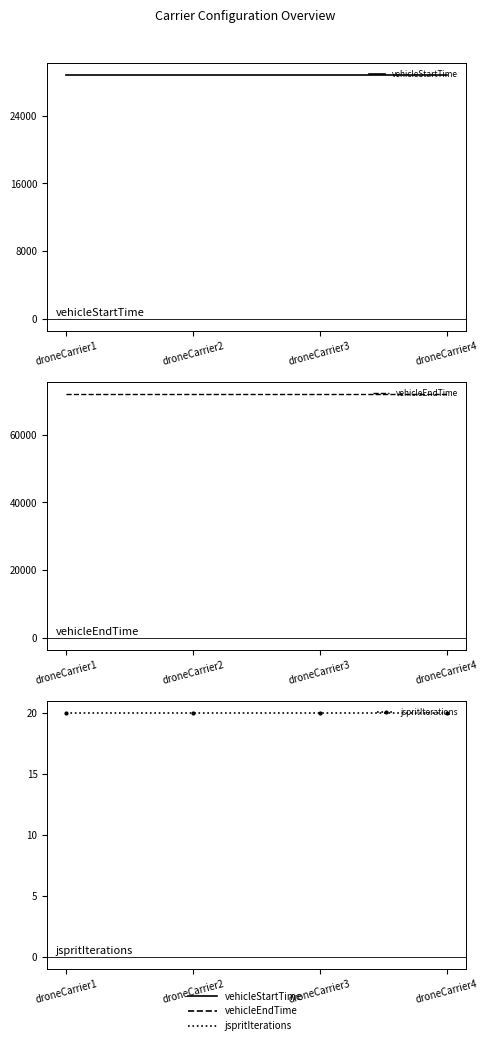

Rank the series by their maximum value, from lowest to highest.

jspritIterations, vehicleStartTime, vehicleEndTime